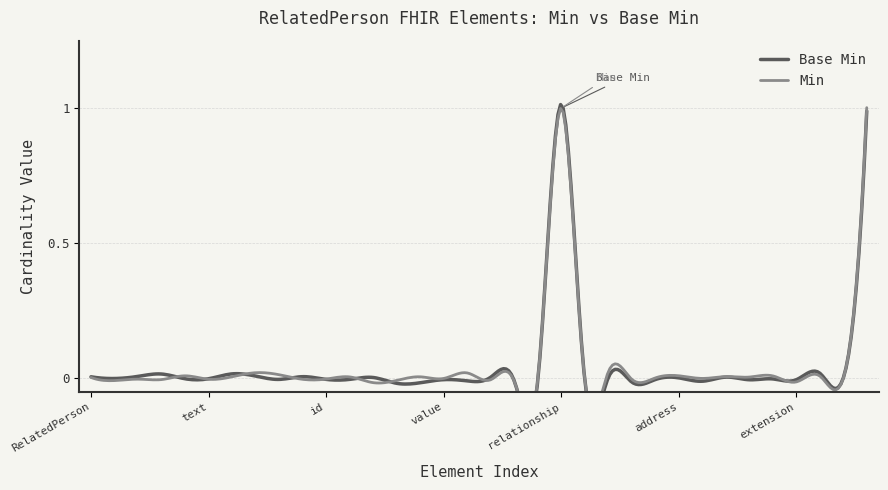

Reading right to left, list all the values displayed in this chart.

Base Min: 1	0	0	0	0	0	0	0	0	0	0	0	0	1	0	0	0	0	0	0	0	0	0	0	0	0	0	0	0	0	0	0	0	0
Min: 1	0	0	0	0	0	0	0	0	0	0	0	0	1	0	0	0	0	0	0	0	0	0	0	0	0	0	0	0	0	0	0	0	0